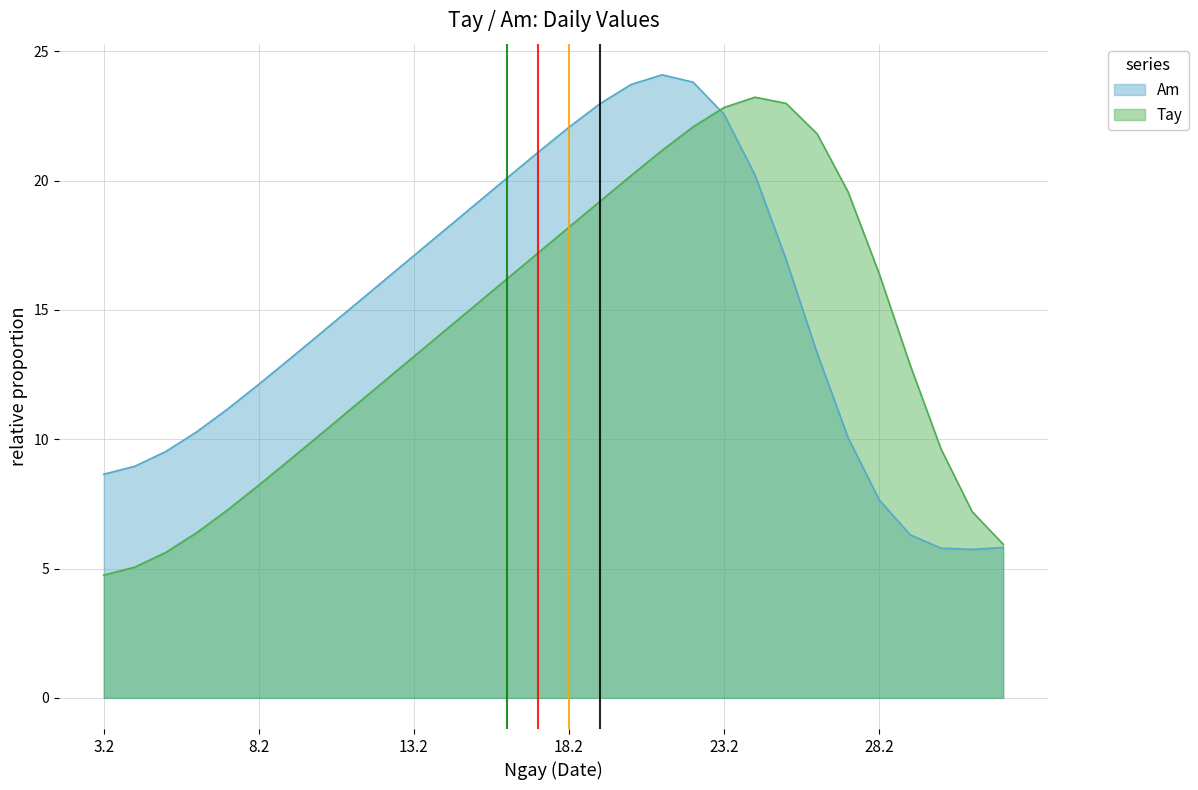

What value does the Am series have at 3.2?

8.6